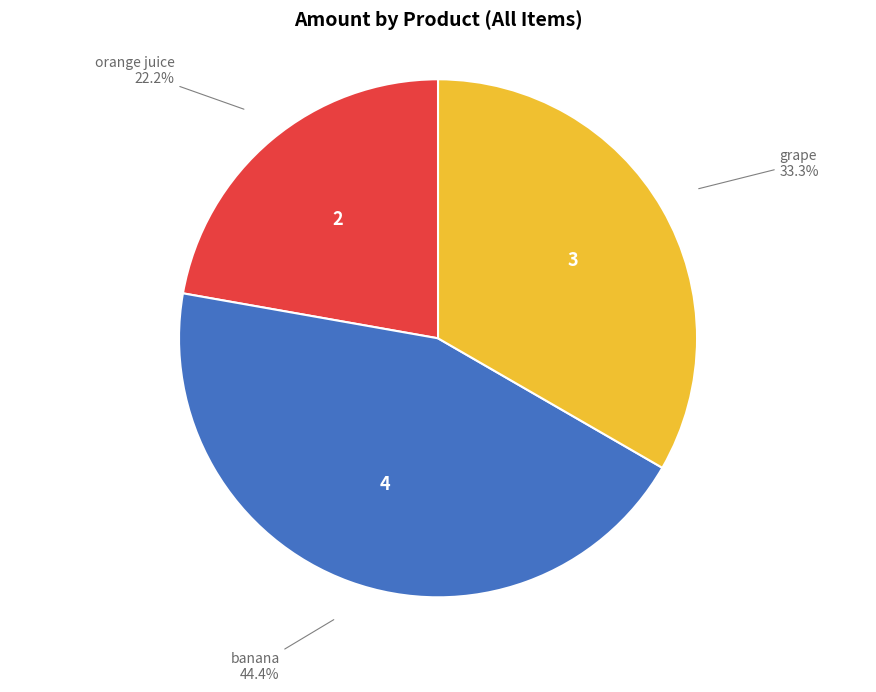

What percentage is the orange juice slice, to the nearest percent?

22%